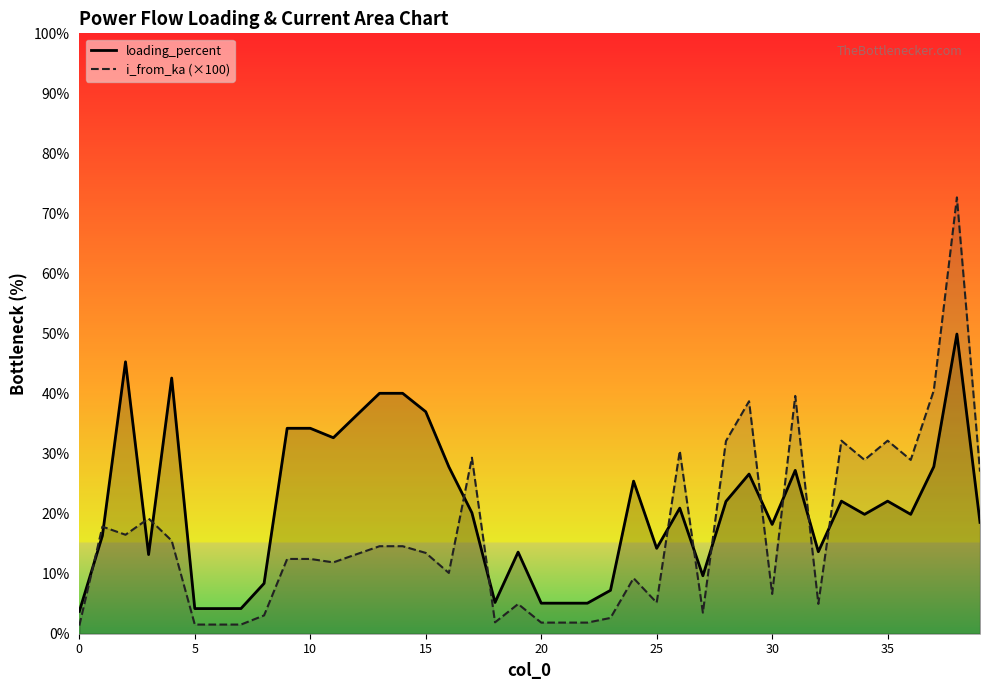

Which has a higher value, 16 or 33?

16